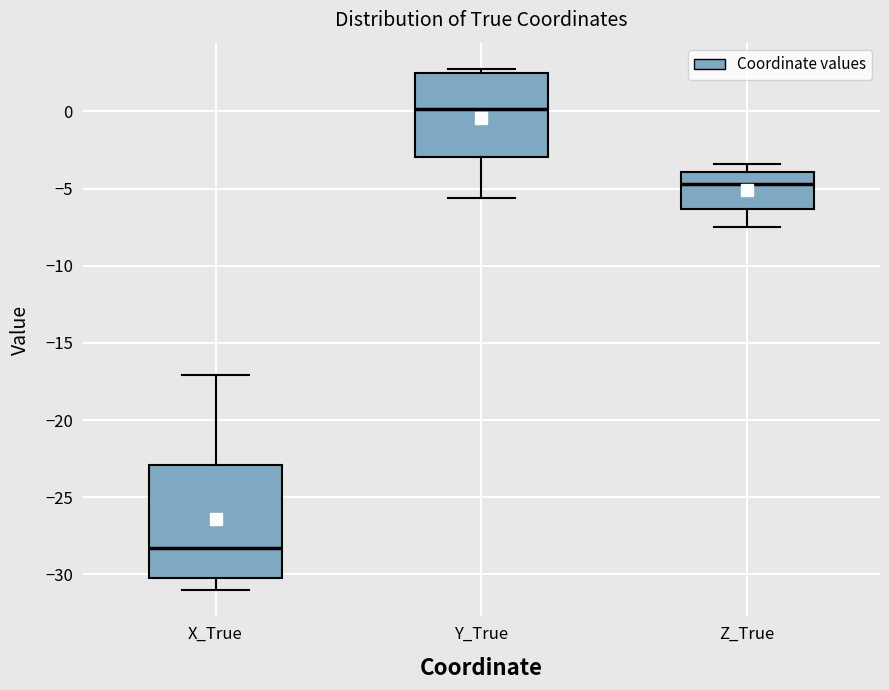

Which box's median line is the highest?

Y_True